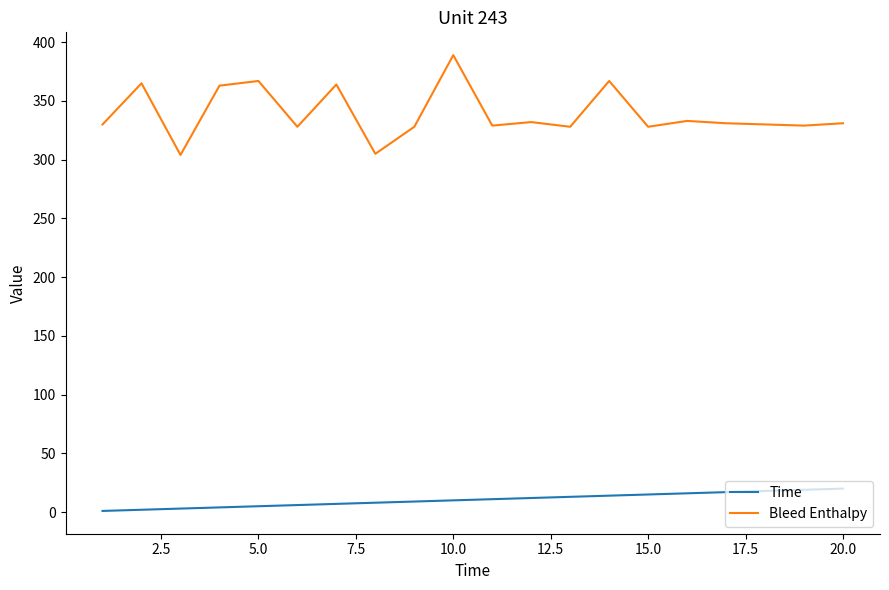

Rank the series by their average value, from lowest to highest.

Time, Bleed Enthalpy